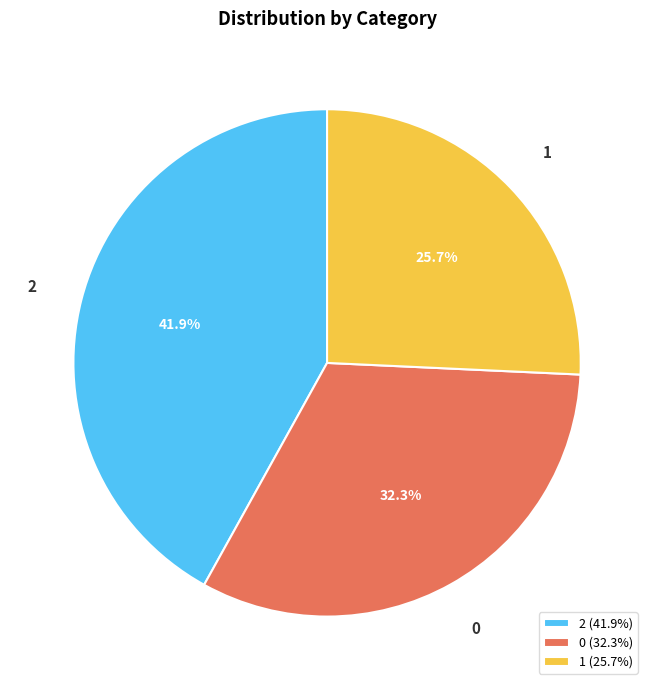

To the nearest percent, what portion does 2 represent?

42%